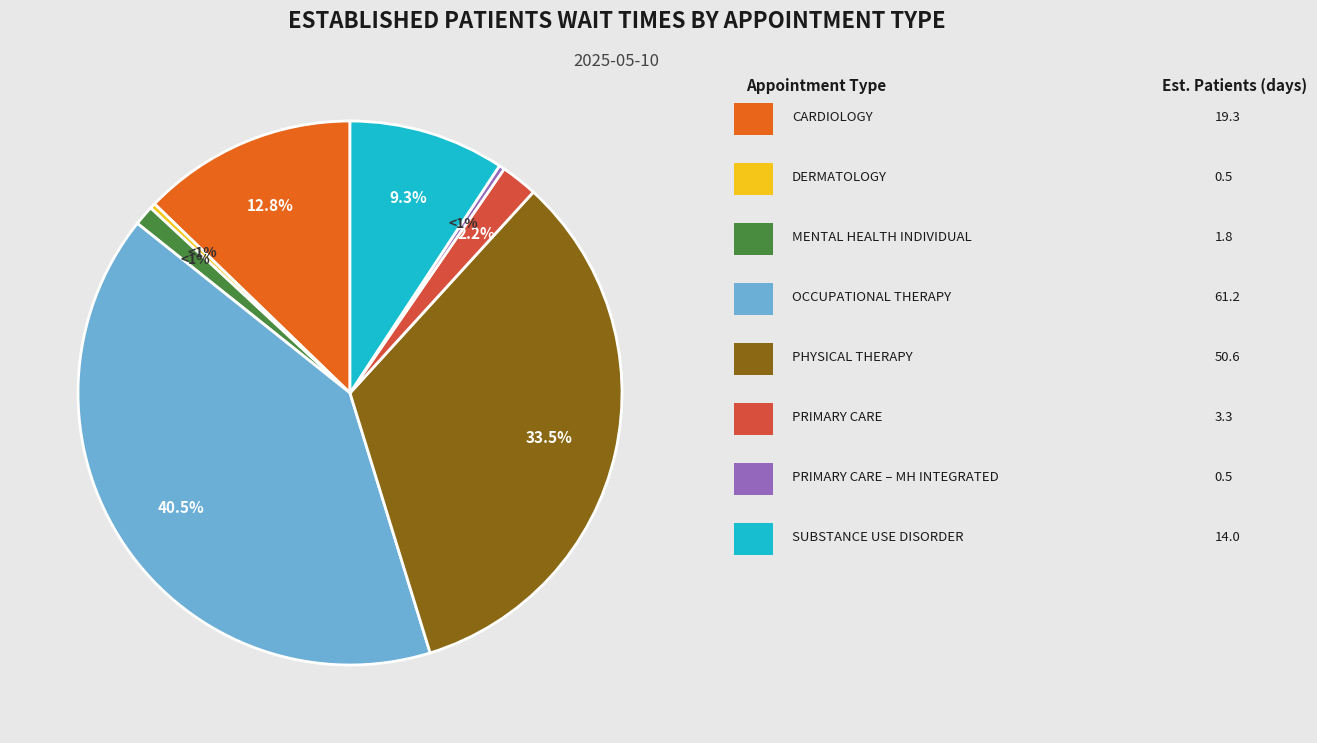

Is there any slice that represents more than half of the pie?

No